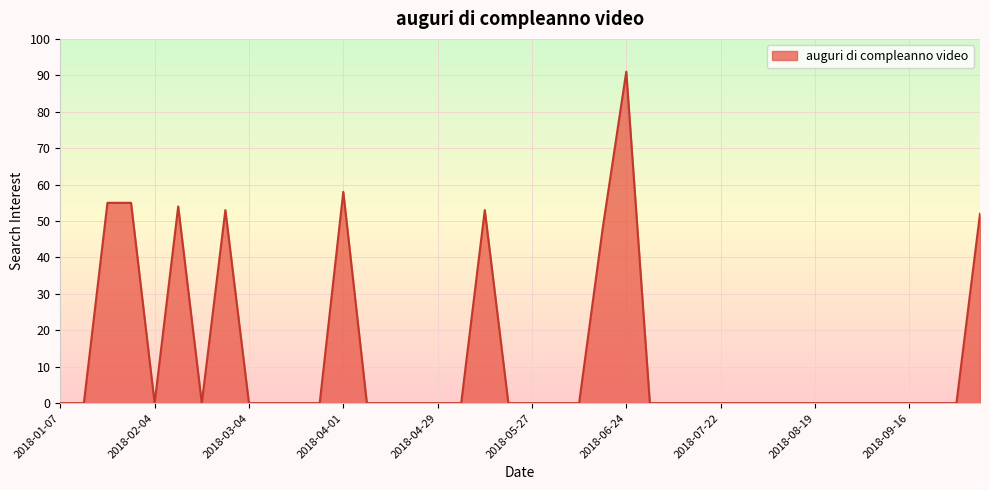

What is the difference between the maximum and minimum values?

91